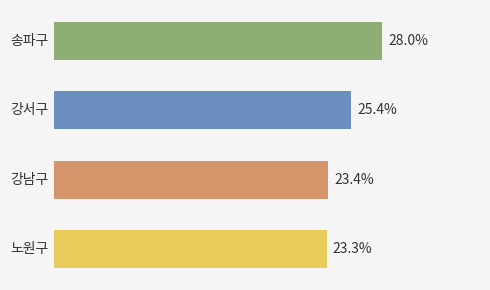

What is the maximum value shown in the chart?

28.0